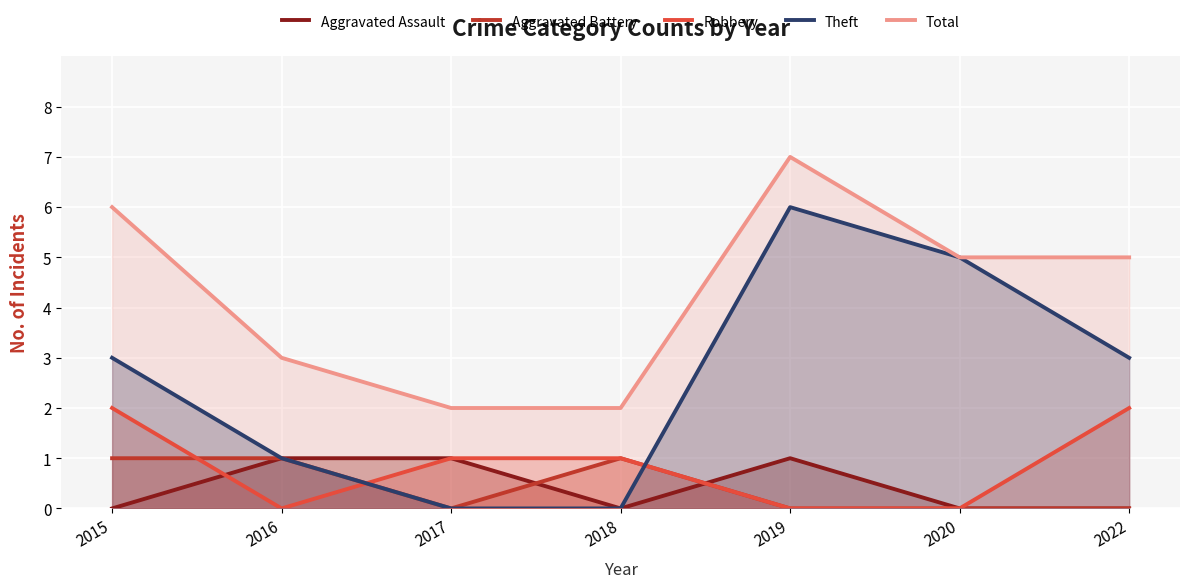

At which label does Aggravated Assault reach its peak?

2016